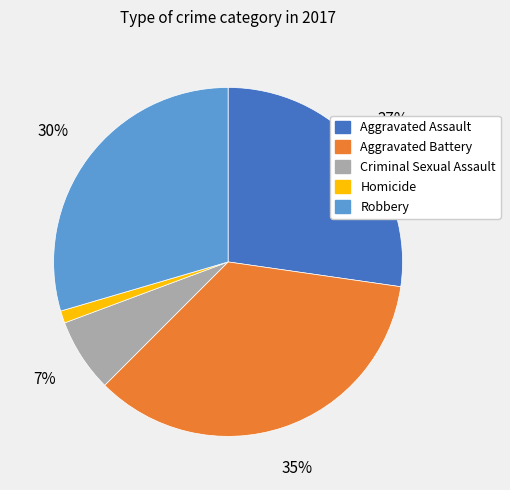

Do Robbery and Aggravated Assault together represent more than half of the pie?

Yes